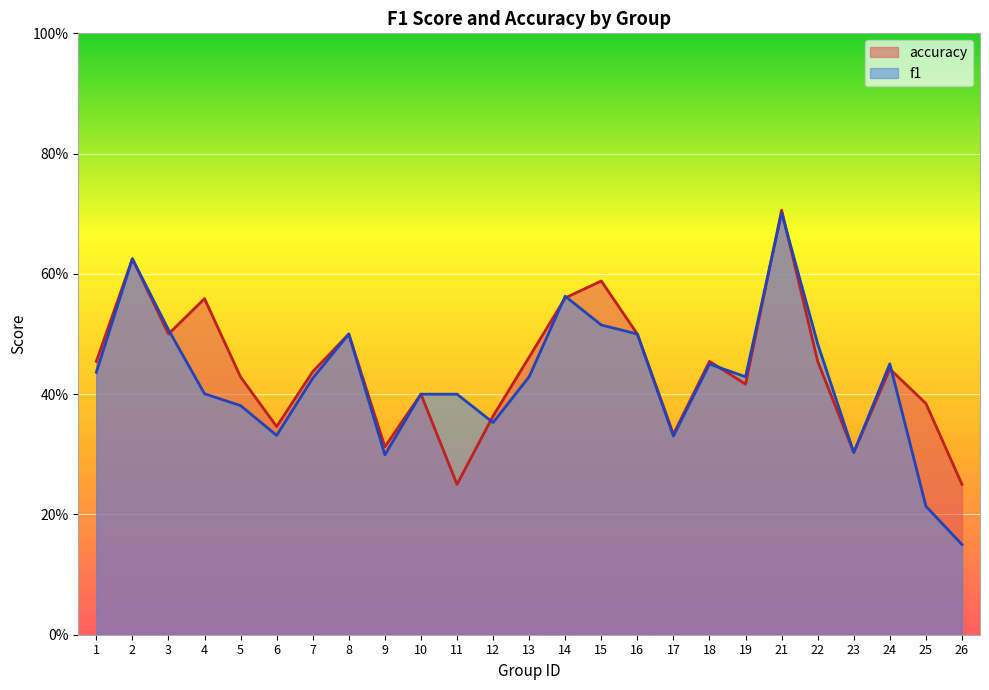

Read the accuracy value at 3.

0.5